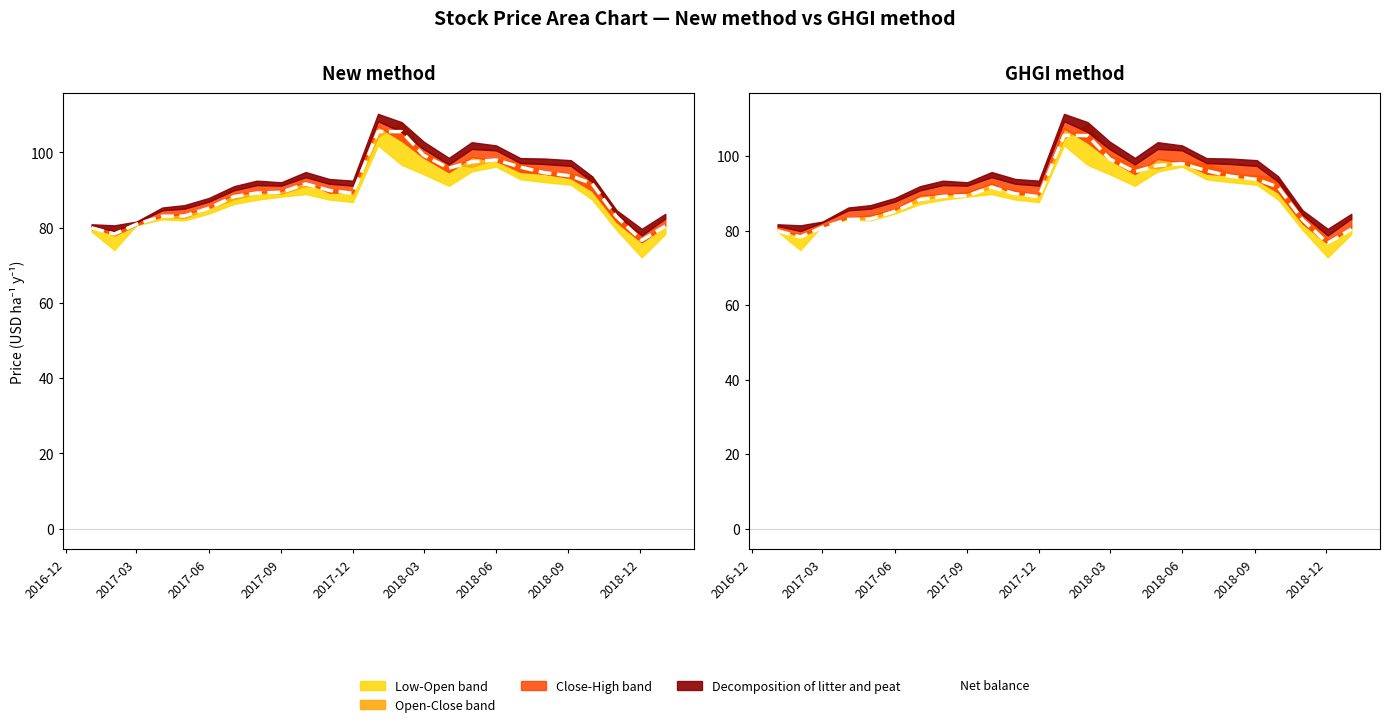

Does the chart display data point markers on the line(s)?

No